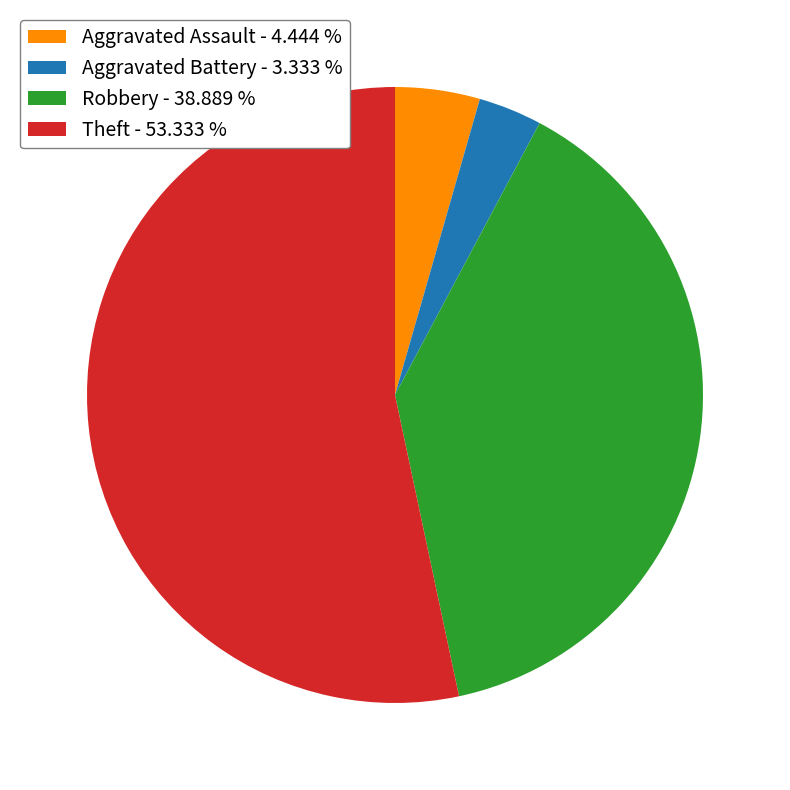

Is the sum of Theft and Aggravated Battery greater than half?

Yes